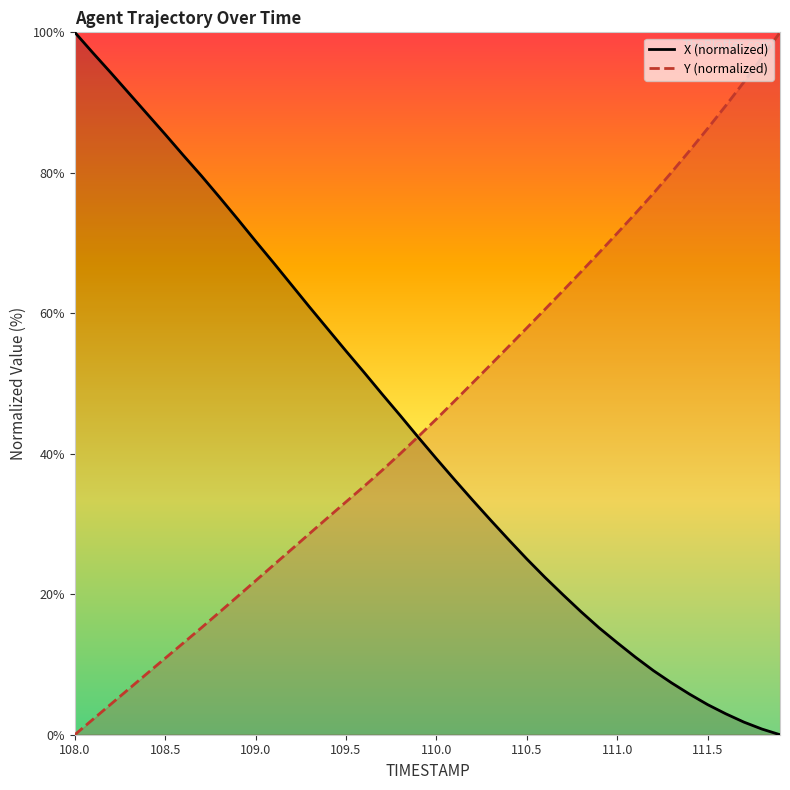

At which label is X closest to 50?

109.7